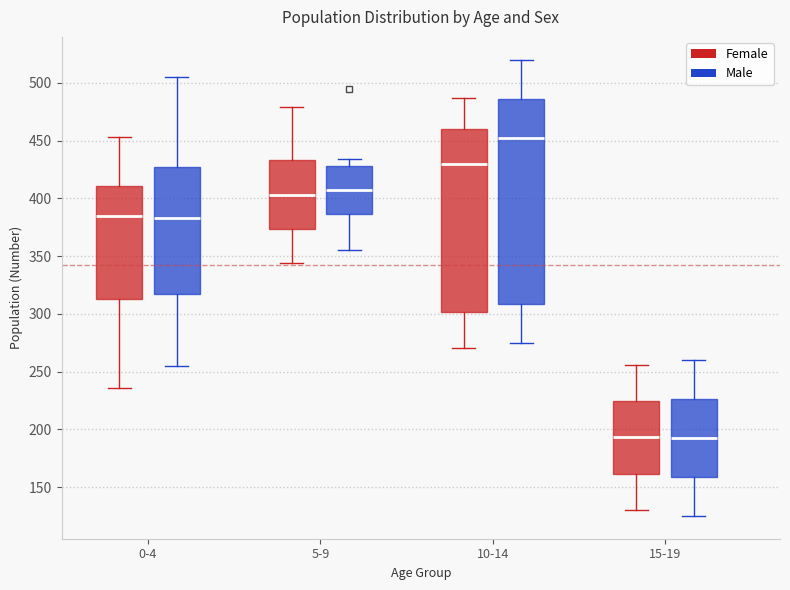

Reading left to right, read every box against the y-axis: the position of its median line, the range the box covers, and the ends of its whiskers. The values are not printed on the chart, so give them approximately, as read against the axis.

0-4 (Female): median 385, box 315 to 410, whiskers 235 to 455
0-4 (Male): median 385, box 315 to 425, whiskers 255 to 505
5-9 (Female): median 405, box 375 to 435, whiskers 345 to 480
5-9 (Male): median 410, box 385 to 430, whiskers 355 to 435
10-14 (Female): median 430, box 300 to 460, whiskers 270 to 485
10-14 (Male): median 455, box 310 to 485, whiskers 275 to 520
15-19 (Female): median 195, box 160 to 225, whiskers 130 to 255
15-19 (Male): median 195, box 160 to 225, whiskers 125 to 260